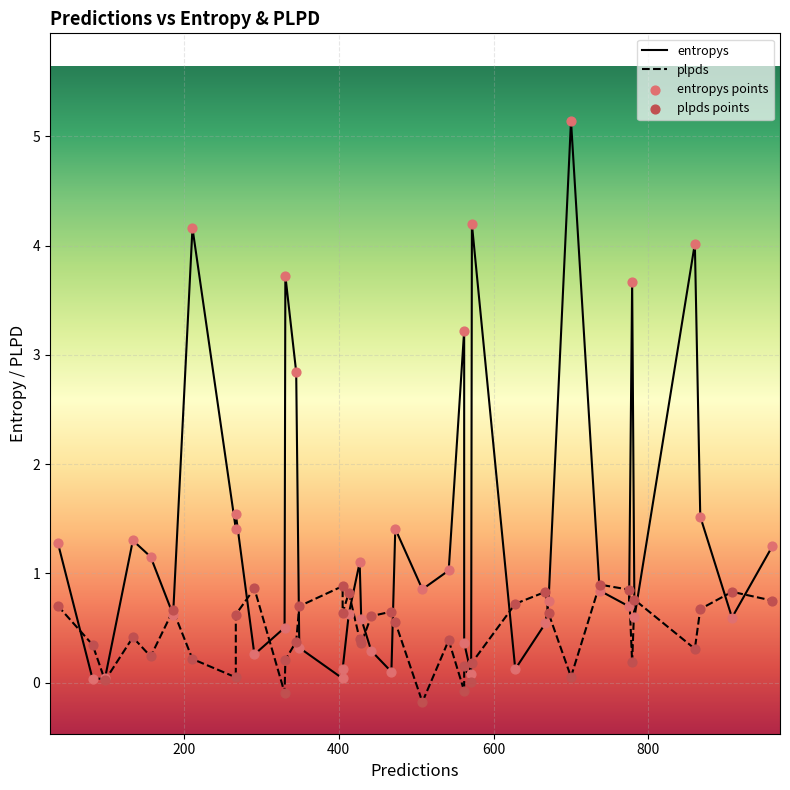

Which series has the largest total across all categories?

entropys